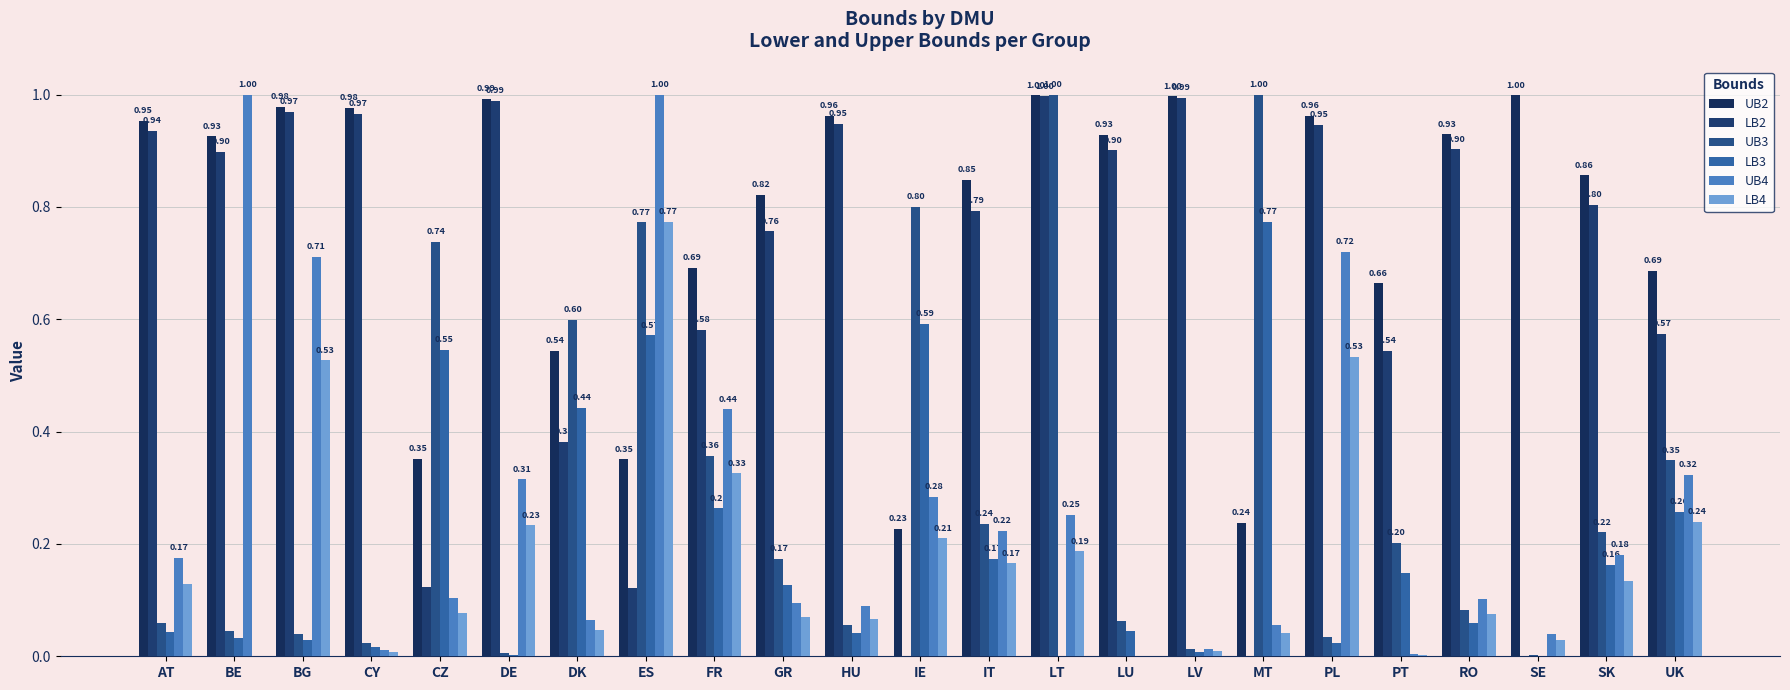

Are the bars horizontal?

No